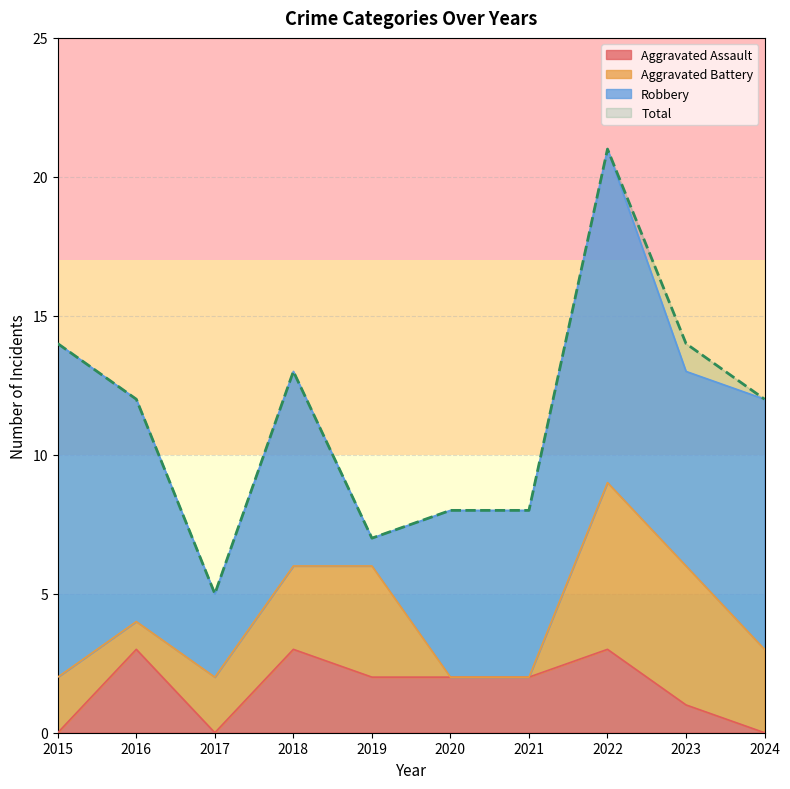

Between 2015 and 2017, which series saw the biggest shift?

Total